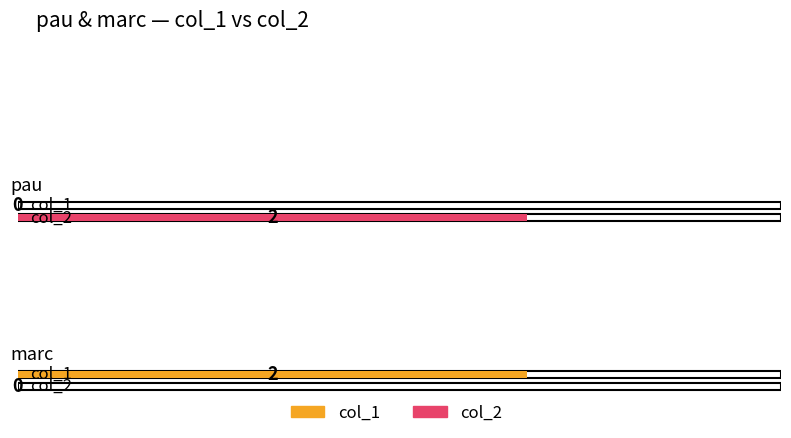

Where is col_1 nearest to the value 1?

pau